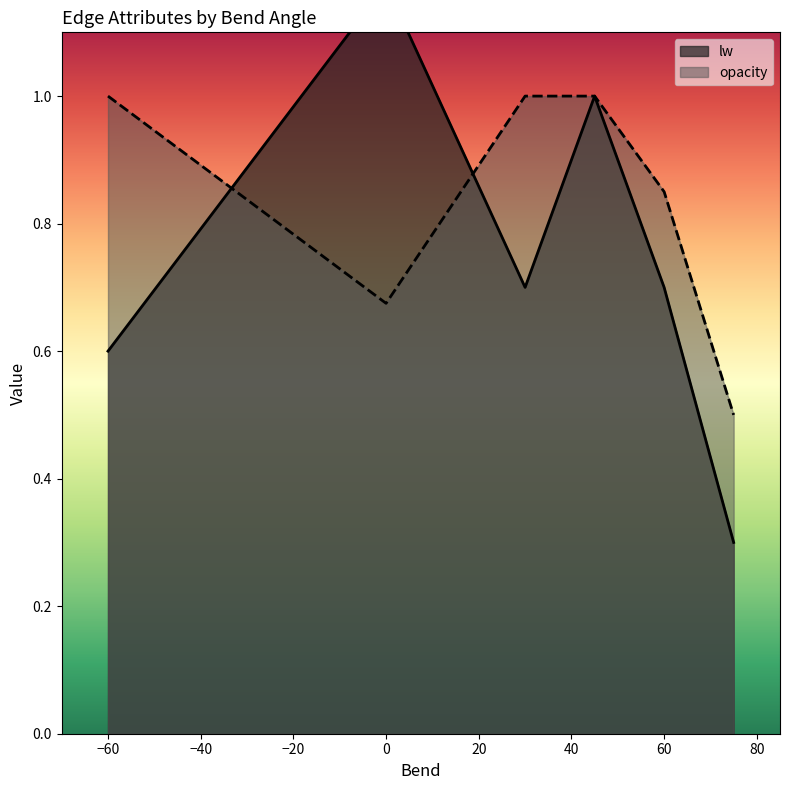

What is the highest value of the opacity series?

1.0